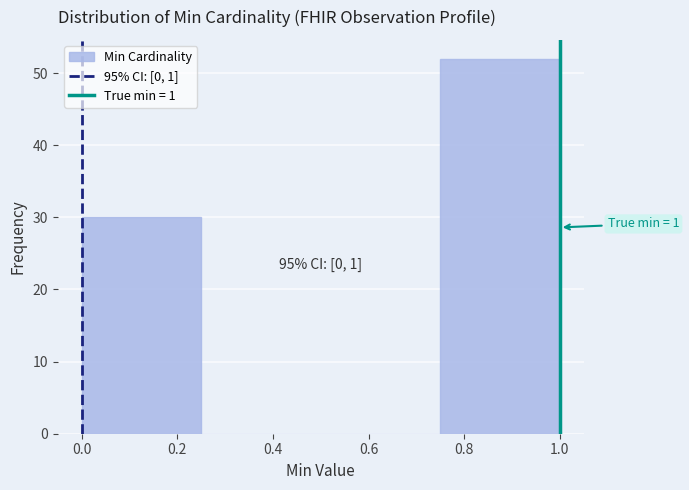

Over which range of the x-axis is the bar tallest?

0.75 to 1.00